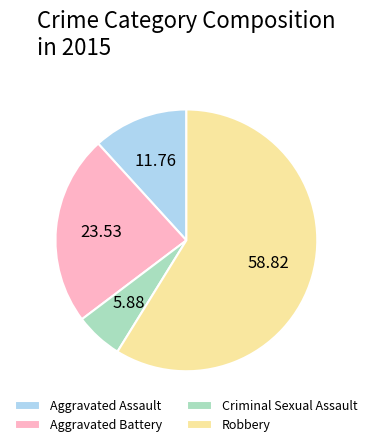

Rank the categories by value from highest to lowest.

Robbery, Aggravated Battery, Aggravated Assault, Criminal Sexual Assault